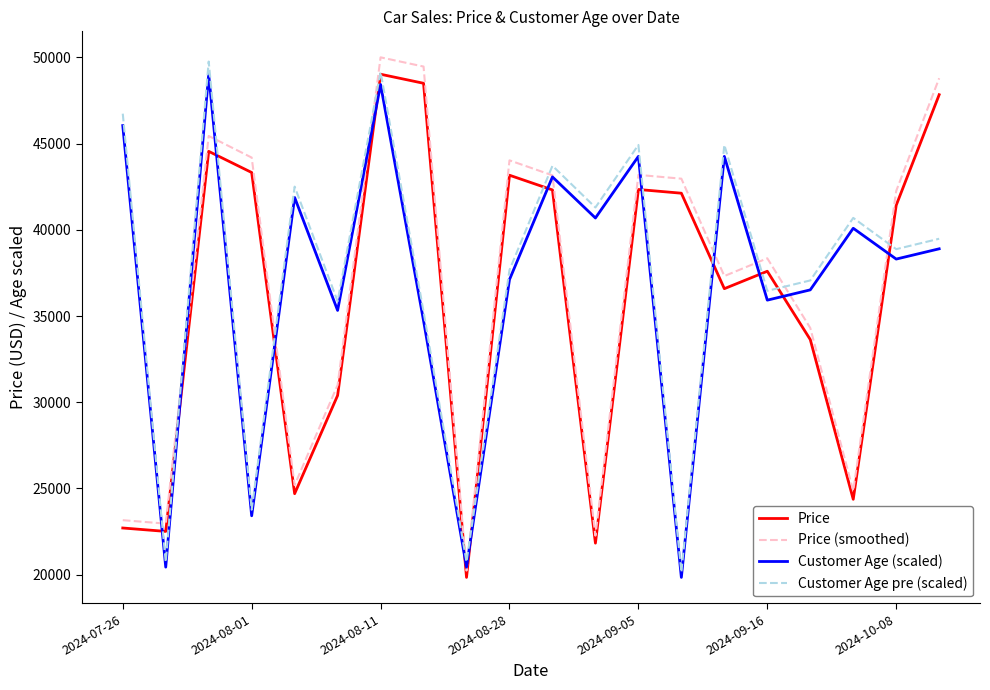

How many intersections are there between Customer Age (scaled) and Price?

13